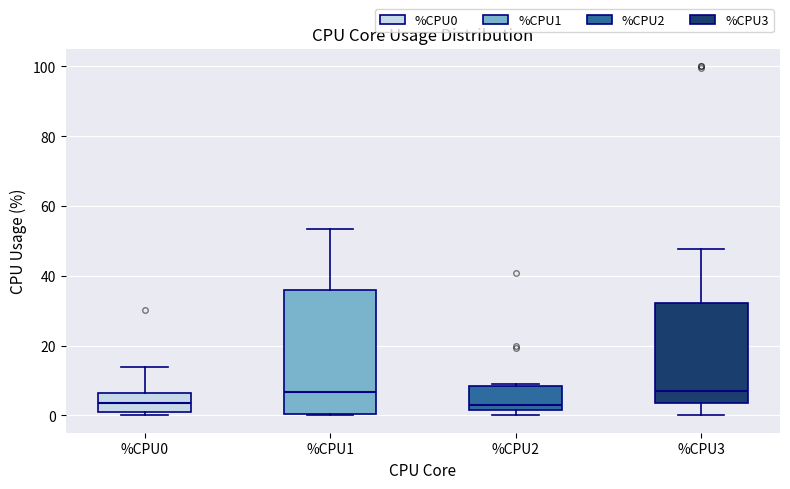

Comparing the boxes themselves (not the whiskers), which one is the tallest?

%CPU1